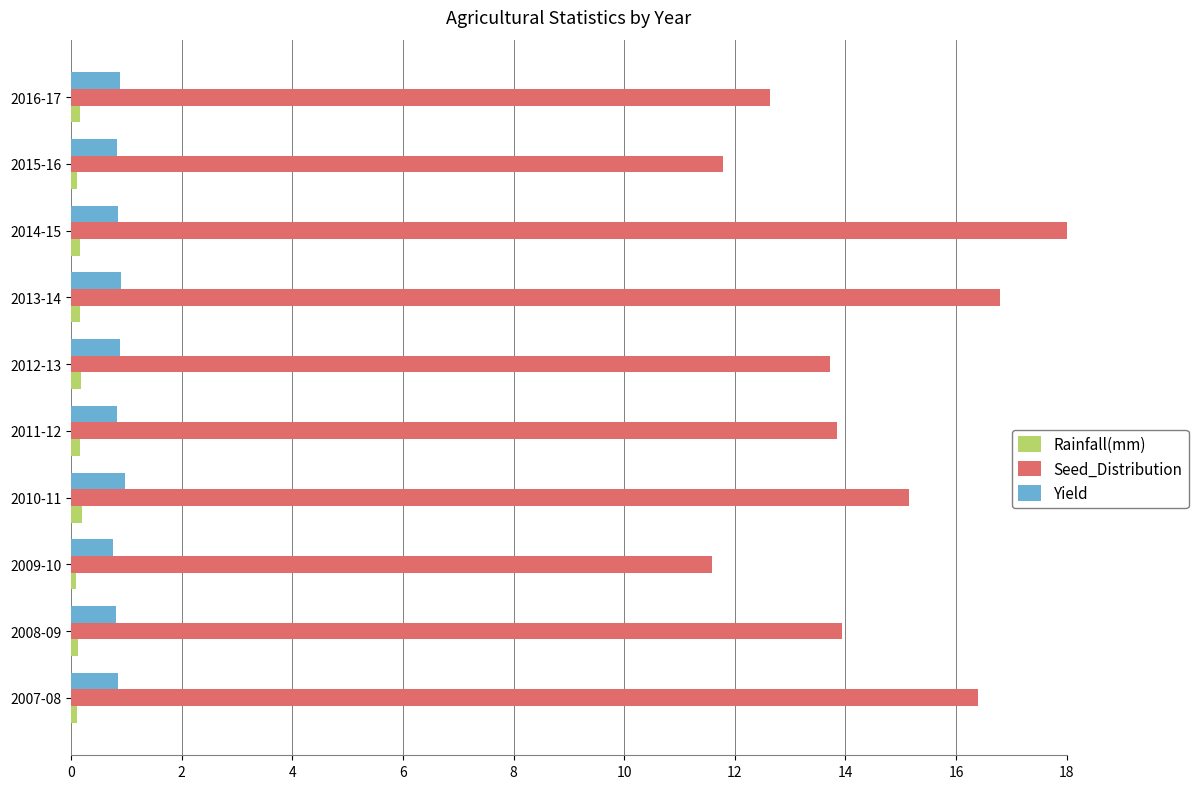

What is the difference between the maximum and minimum values in the Seed_Distribution series?

6.4